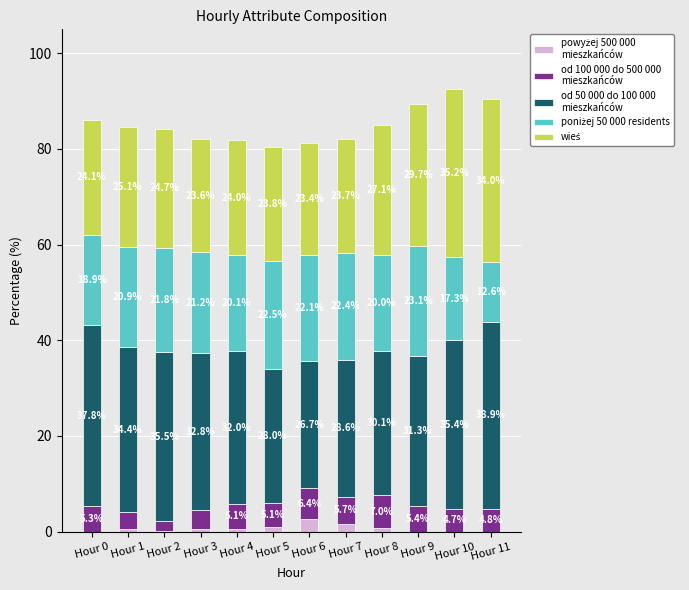

At which category is the sum across all series the highest?

Hour 10